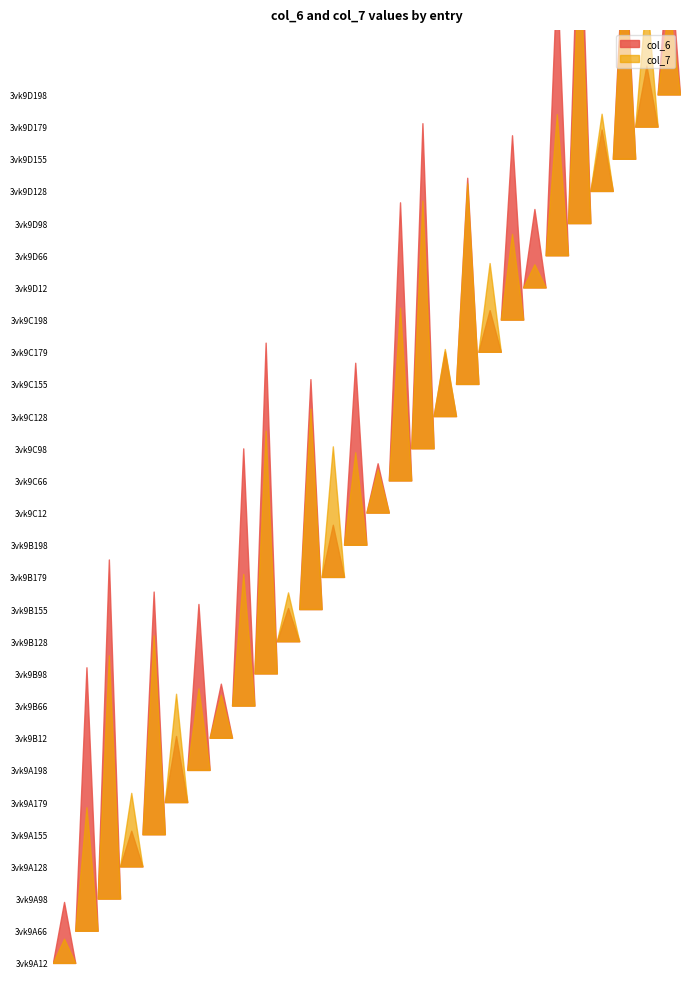

Reading right to left, what are all the values shown in this chart?

col_6: 13.1	5.4	20.1	5.5	31.2	25.1	7.0	16.4	3.7	18.3	5.7	28.9	24.7	4.4	16.2	4.6	20.4	3.0	29.4	22.8	4.8	14.7	5.9	21.6	3.2	30.1	23.4	5.4
col_7: 8.0	11.9	18.5	6.9	24.0	12.5	2.1	7.6	7.9	17.8	6.0	22.0	15.4	3.8	8.2	11.6	17.8	4.3	21.6	11.7	3.8	7.2	9.6	17.7	6.5	21.6	11.0	2.1